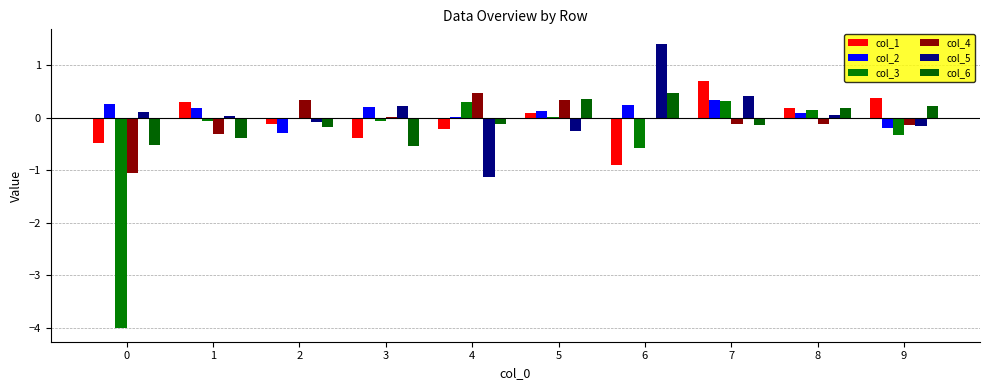

How many groups of bars are there?

10